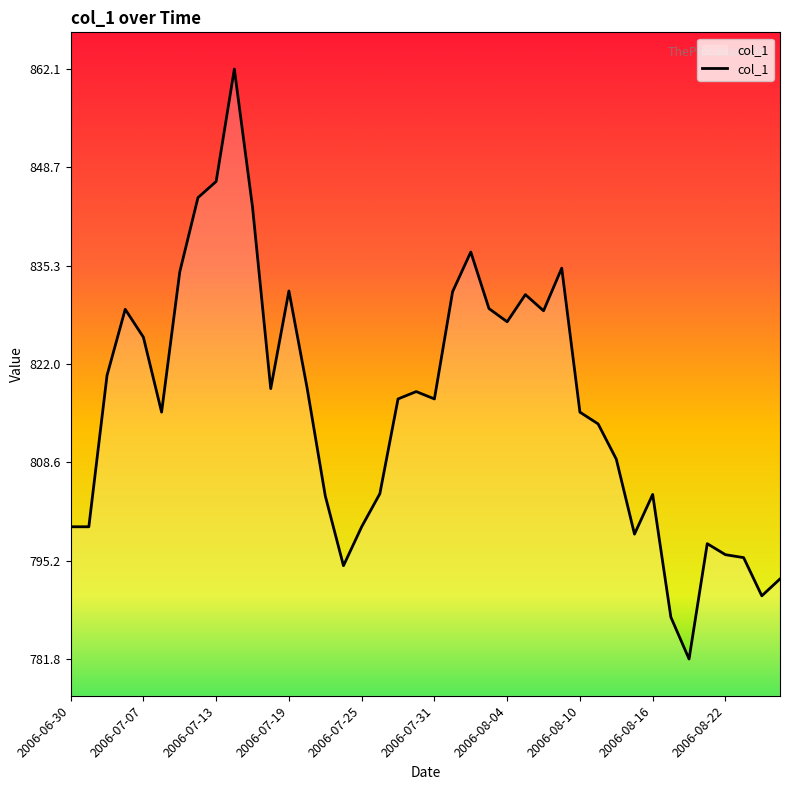

What is the difference between the maximum and minimum values?

80.3